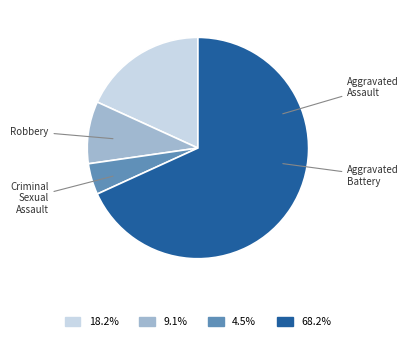

What is the smallest slice in the pie chart?

Criminal Sexual Assault